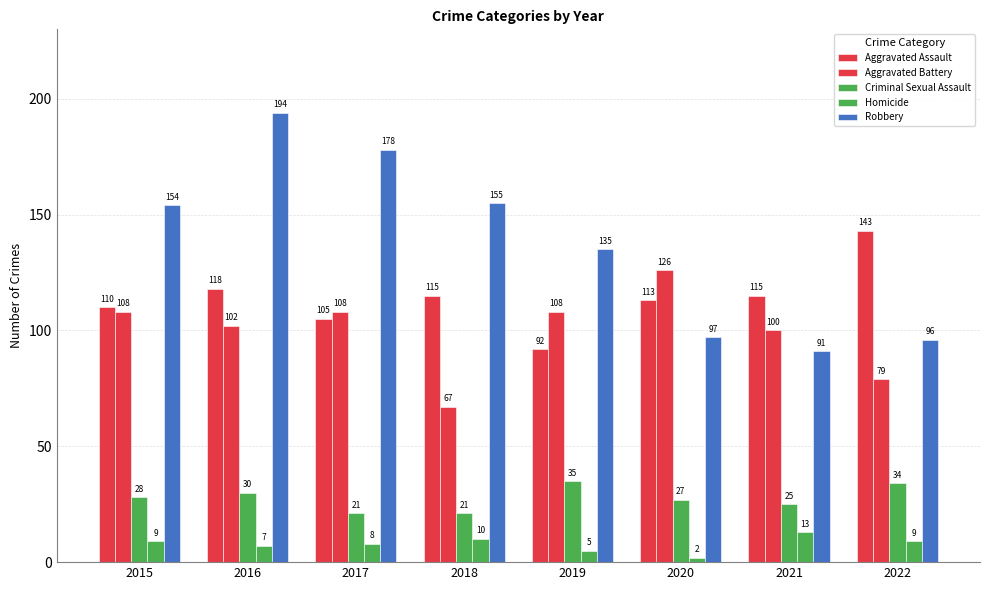

What is the sum of all Aggravated Battery values?

798